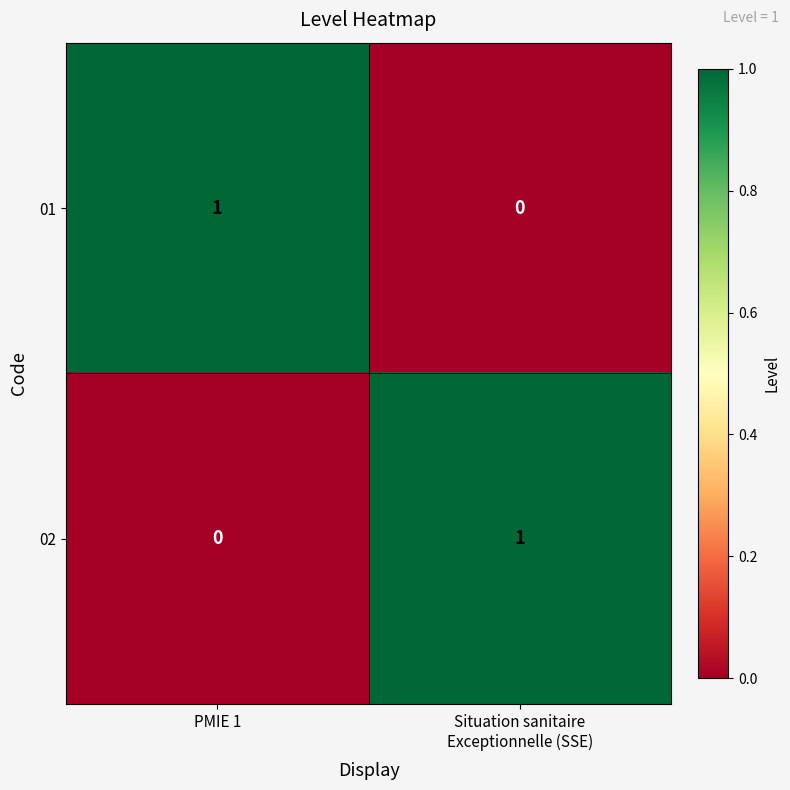

Is it true that 02 equals 1 at PMIE 1?

False